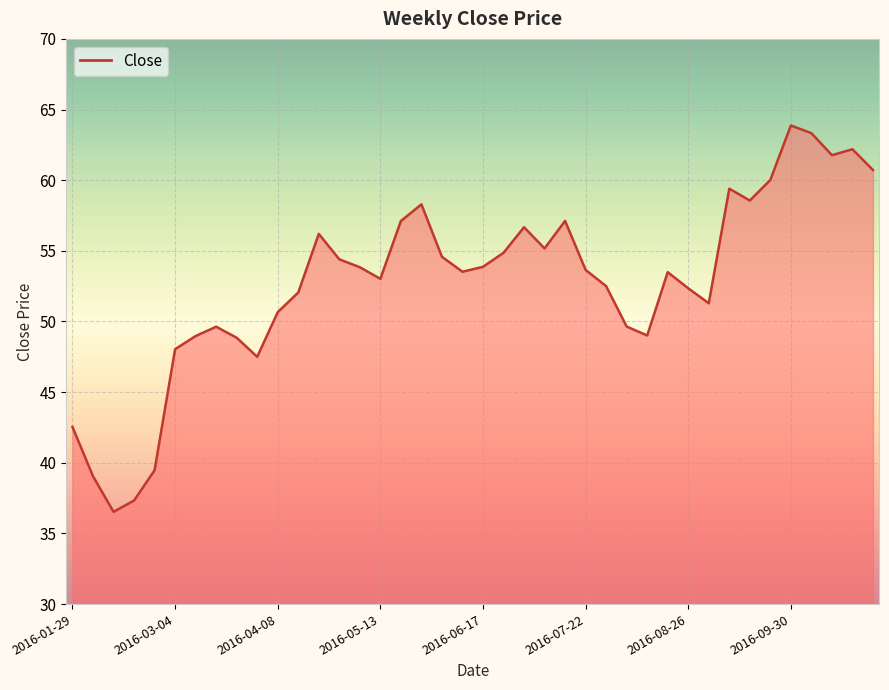

What is the maximum value shown in the chart?

63.9